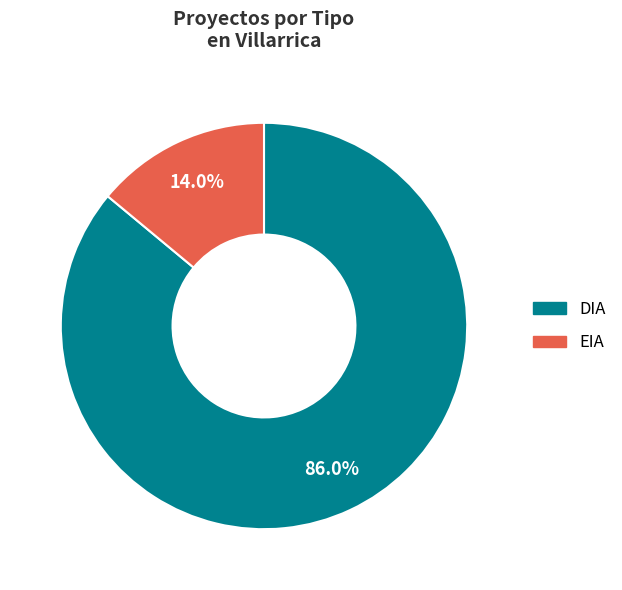

Between EIA and DIA, which is larger?

DIA